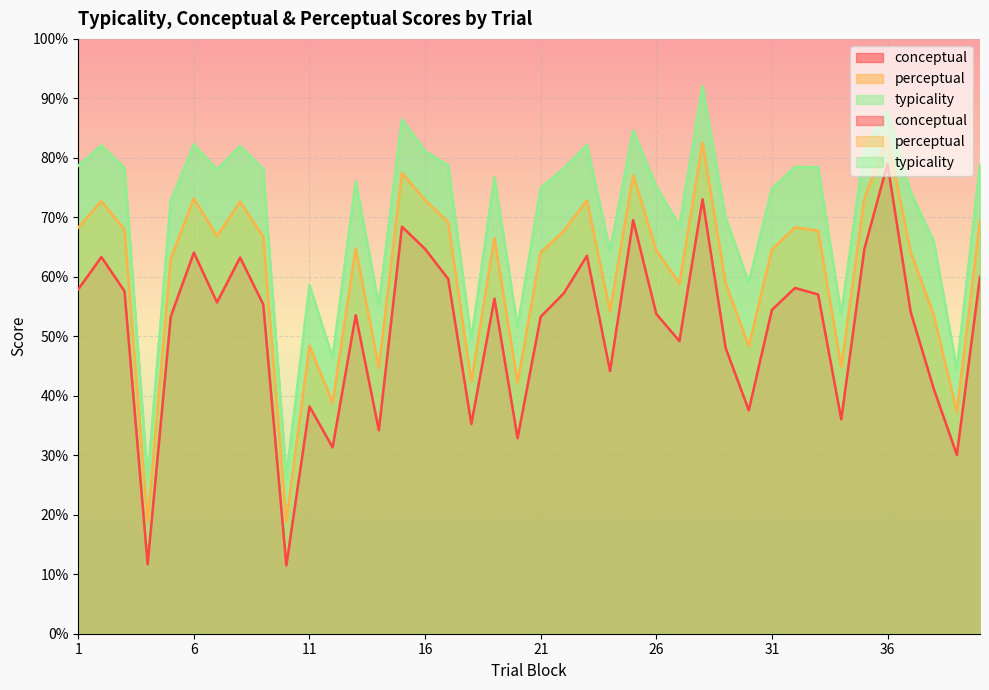

Which series has the largest total across all categories?

typicality